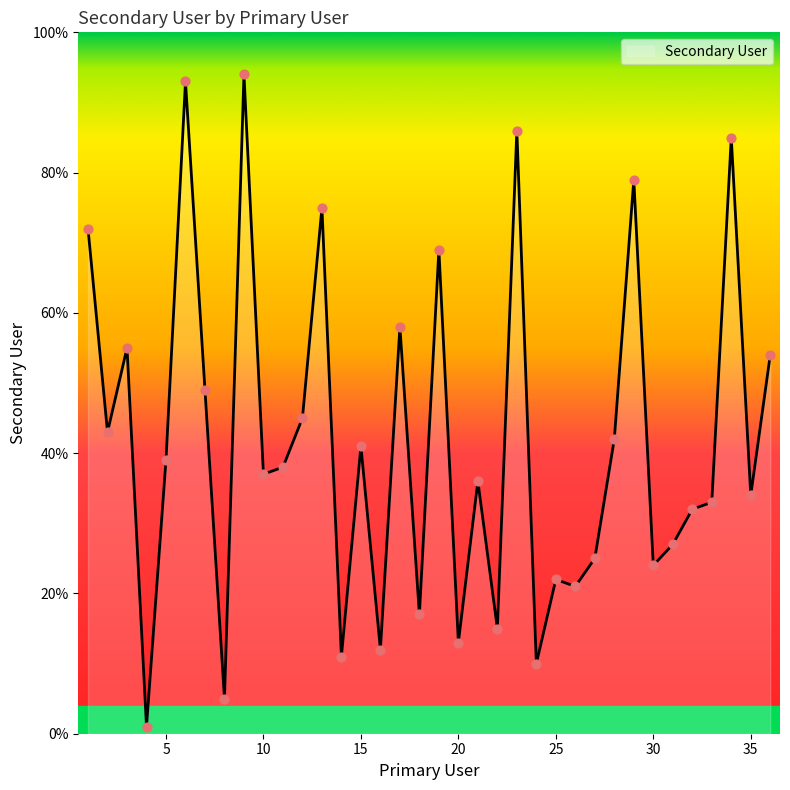

What is the difference between the maximum and minimum values?

93